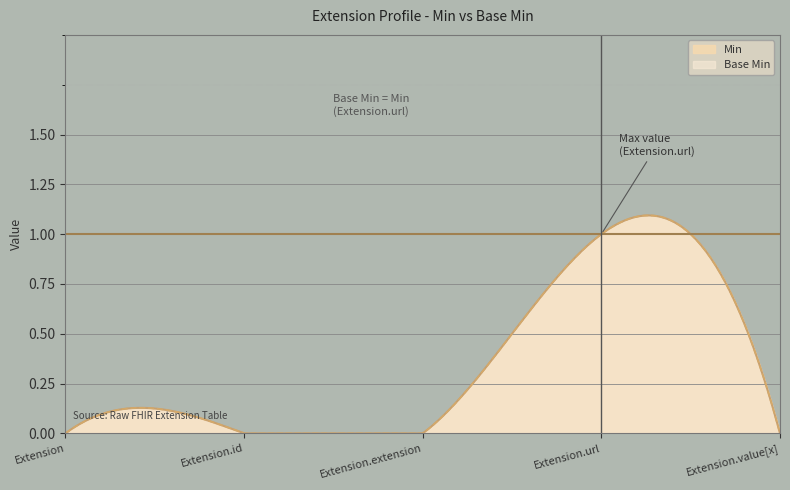

True or false: Base Min has a value of 0 at Extension.

True